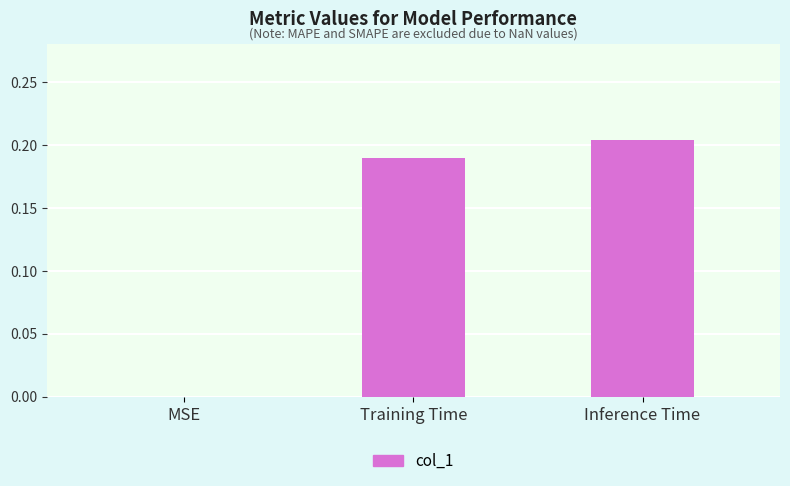

The chart shows a value of 0.0 at MSE. True or false?

True